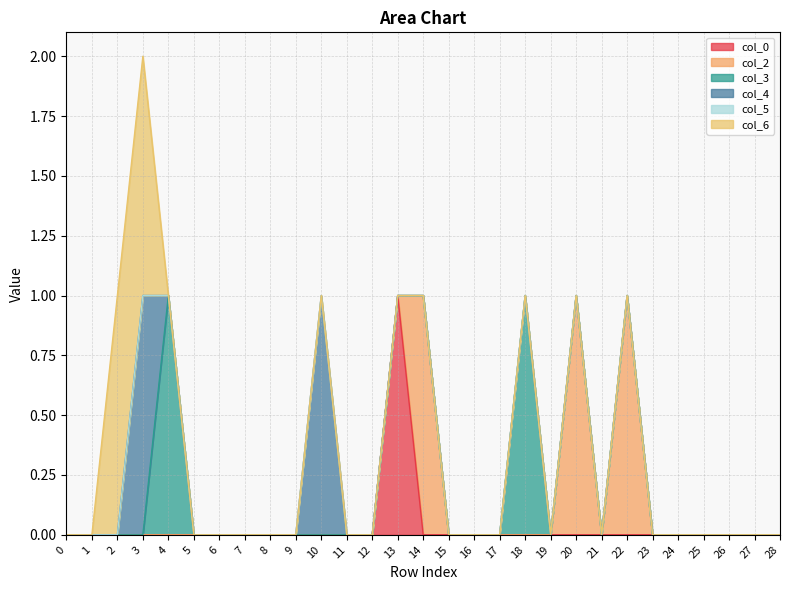

At 21, list the series in order from smallest to largest.

col_0, col_2, col_3, col_4, col_5, col_6